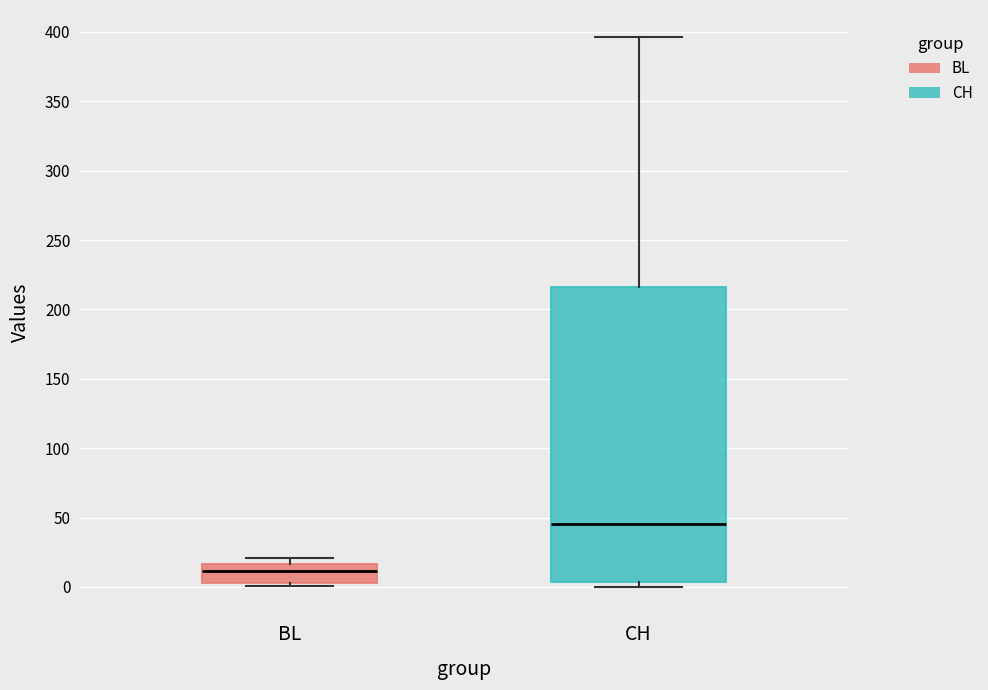

Reading left to right, transcribe this box plot: for each box, give where its median line is, the range the box spans, and where its two whiskers end, as read against the y-axis. The values are not printed on the chart, so give them approximately, as read against the axis.

BL: median 10, box 5 to 15, whiskers 0 to 20
CH: median 45, box 5 to 215, whiskers 0 to 395